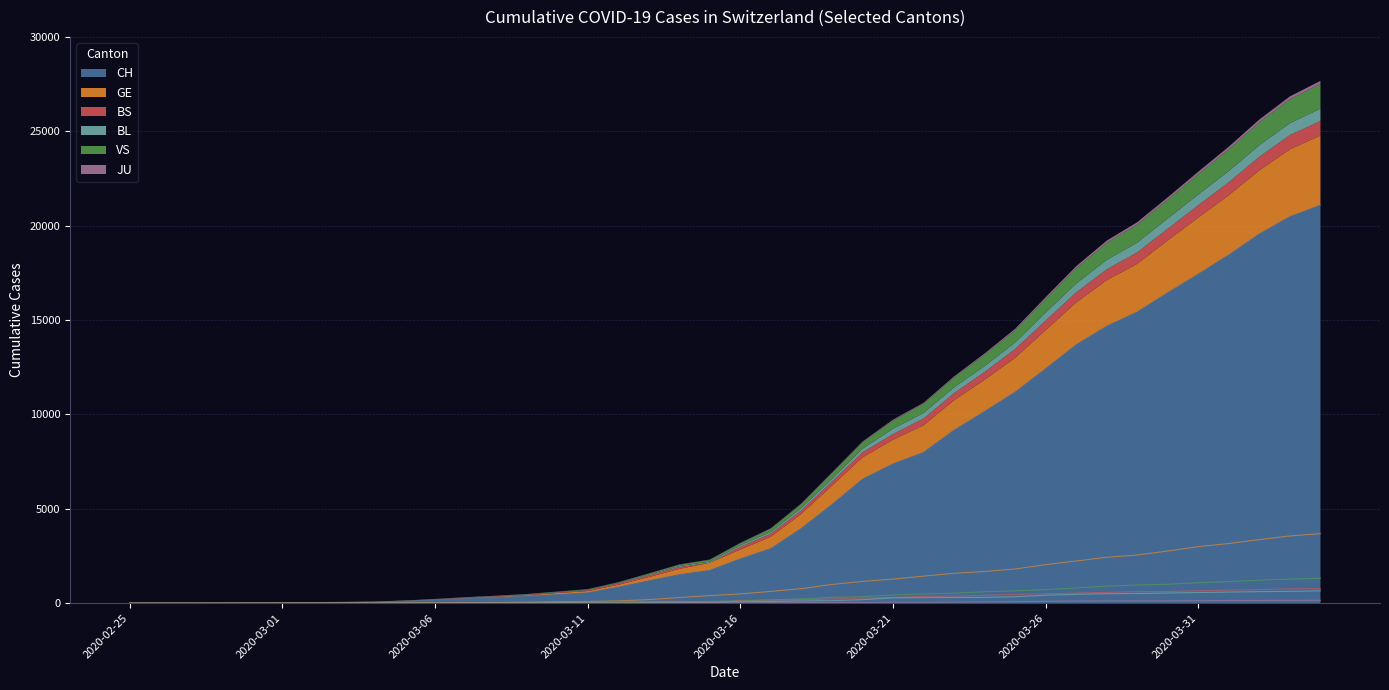

What is the total value across all series at 2020-03-07?

317